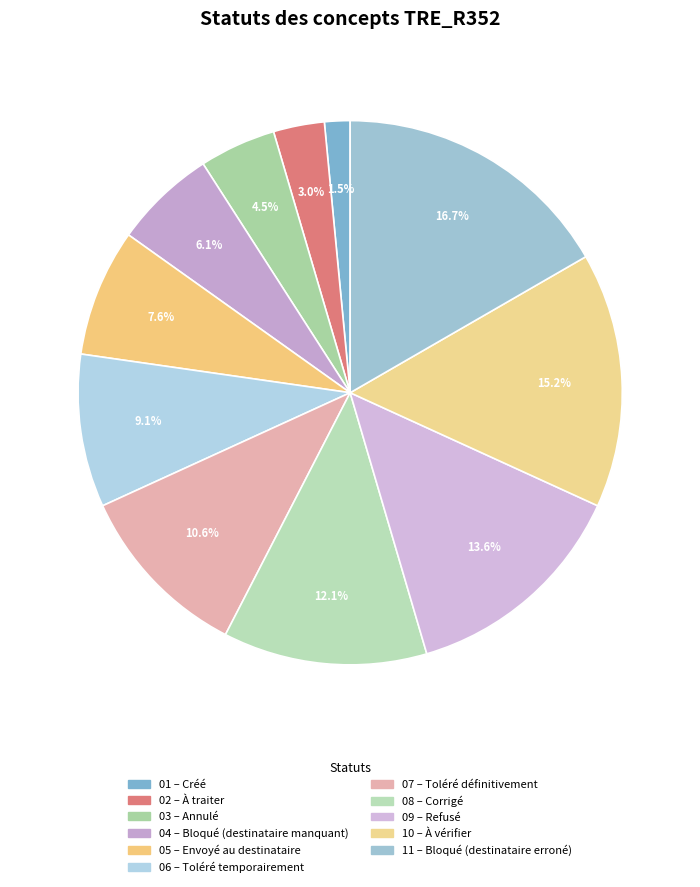

How many segments does this pie chart have?

11